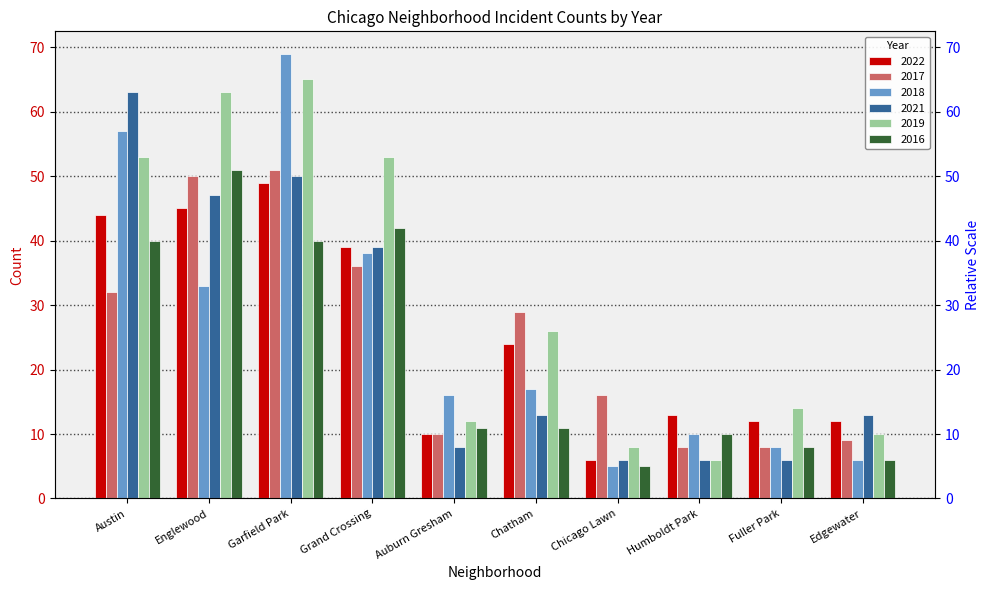

Are the bars grouped side by side (vs. stacked)?

Yes